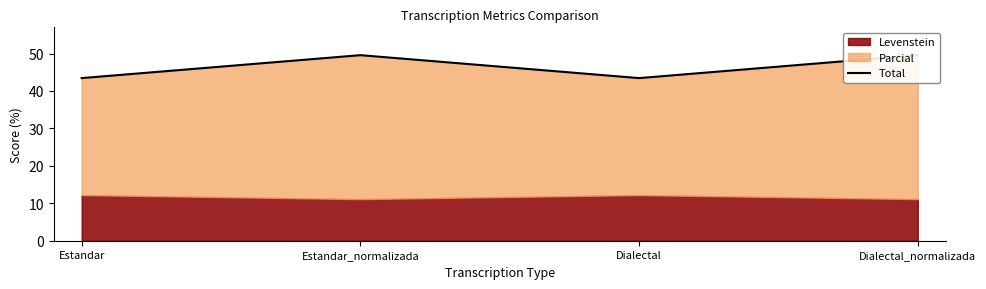

Rank the categories by value from lowest to highest.

Estandar, Dialectal, Estandar_normalizada, Dialectal_normalizada